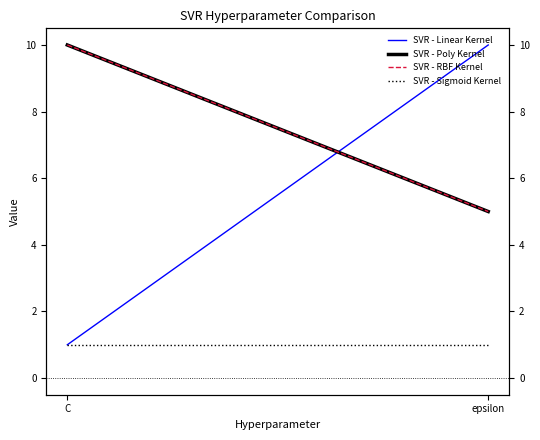

What is the difference between the SVR - Linear Kernel values at C and epsilon?

9